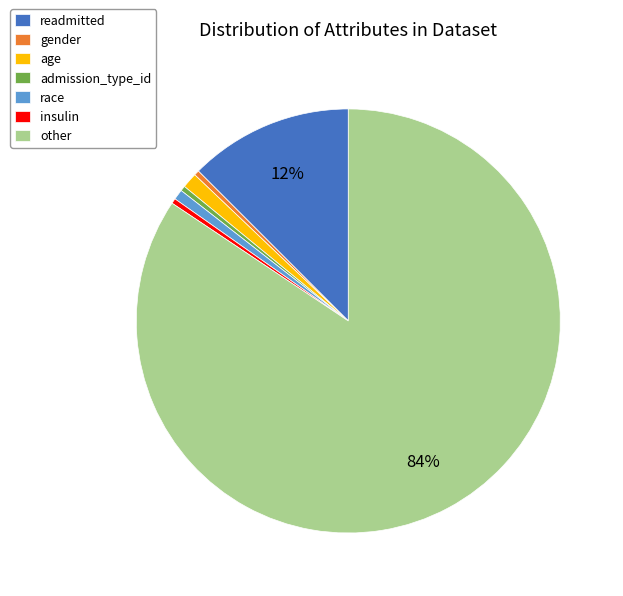

Combined, do race and other account for over 50%?

Yes